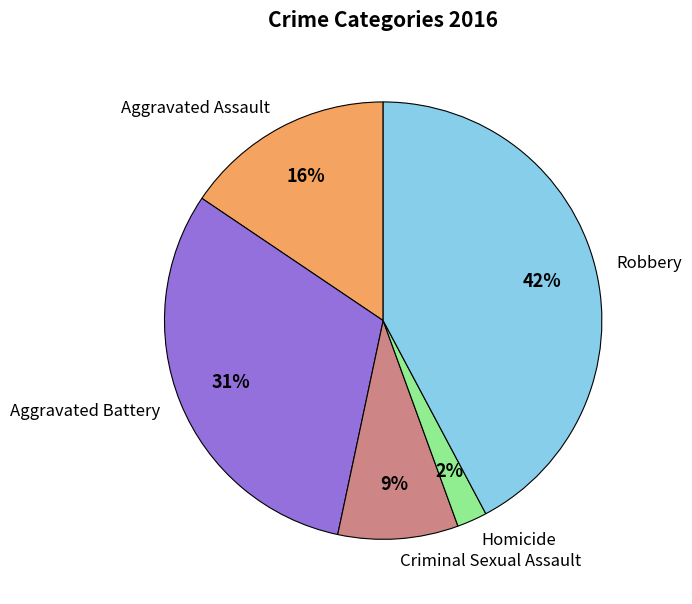

Count the number of slices in the pie.

5